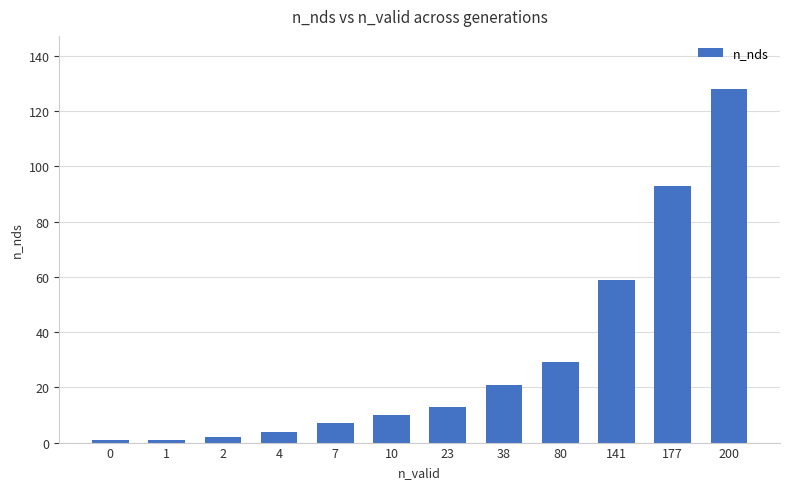

At which label is the value closest to 64?

141